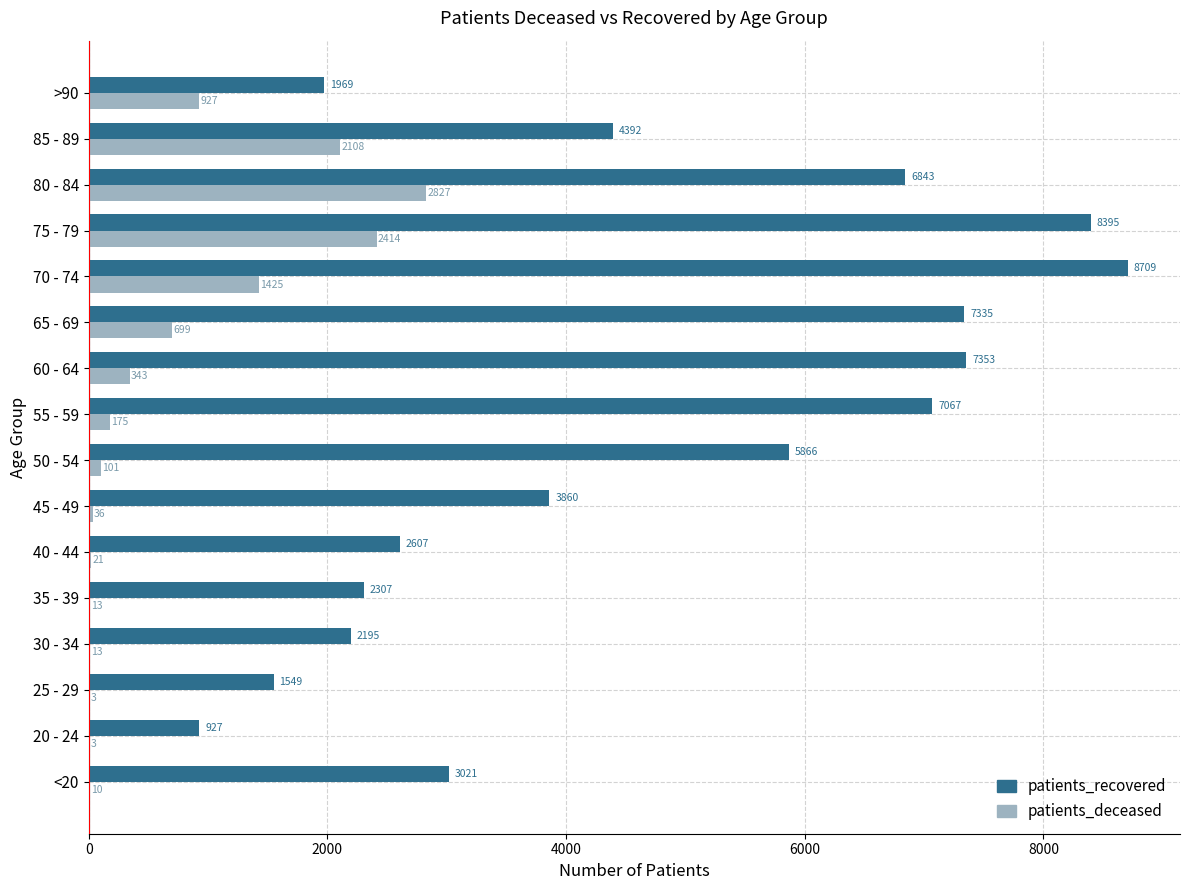

What is the average value of the patients_recovered series?

4650